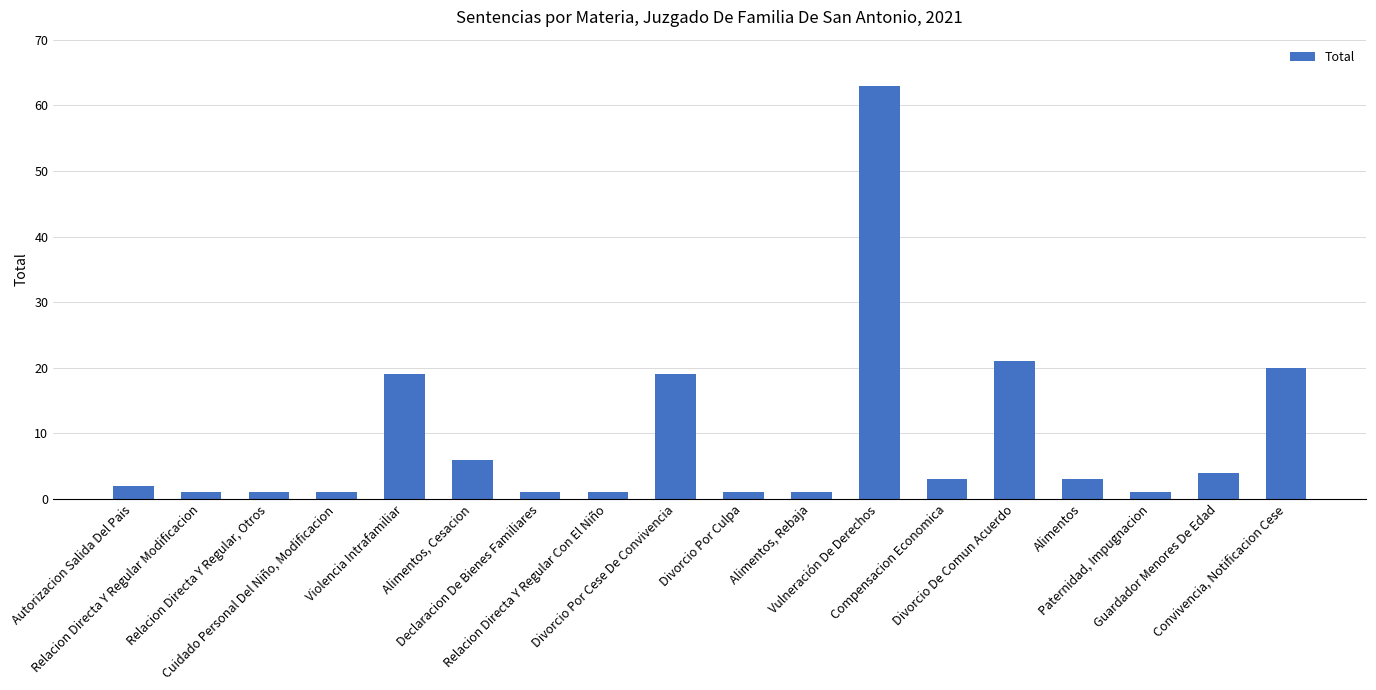

What is the greatest value displayed?

63